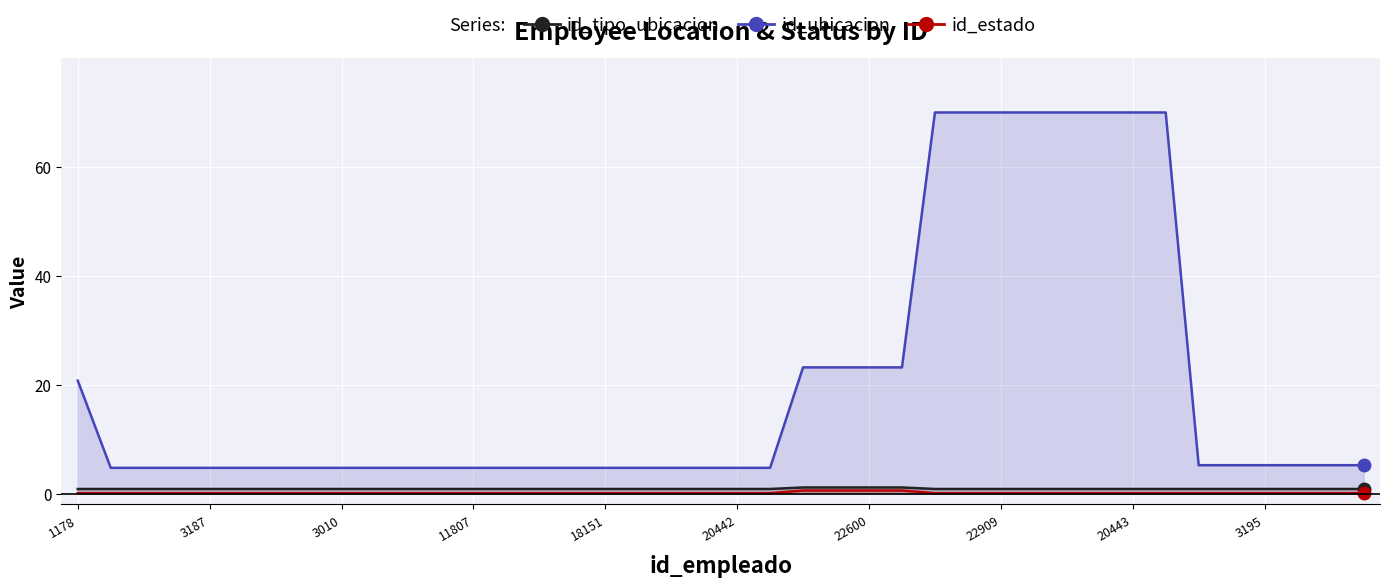

The value of id_tipo_ubicacion at 33 is 0.8. True or false?

True